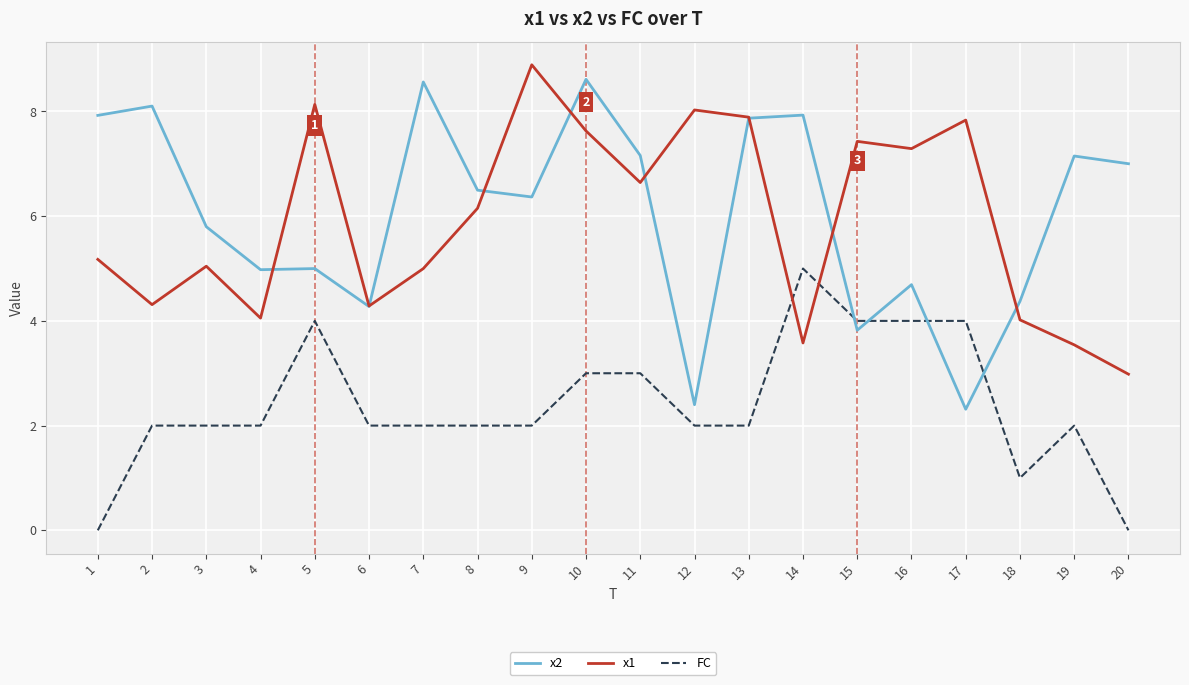

How many lines are shown in the chart?

3